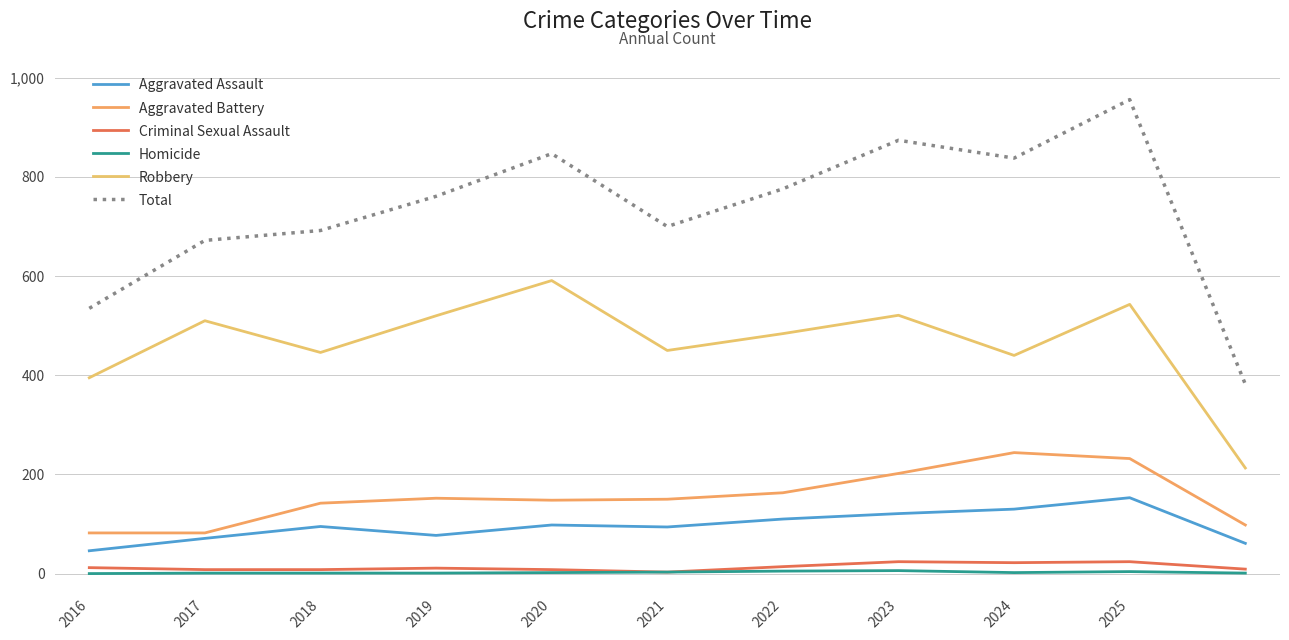

Does the chart have visible grid lines?

Yes